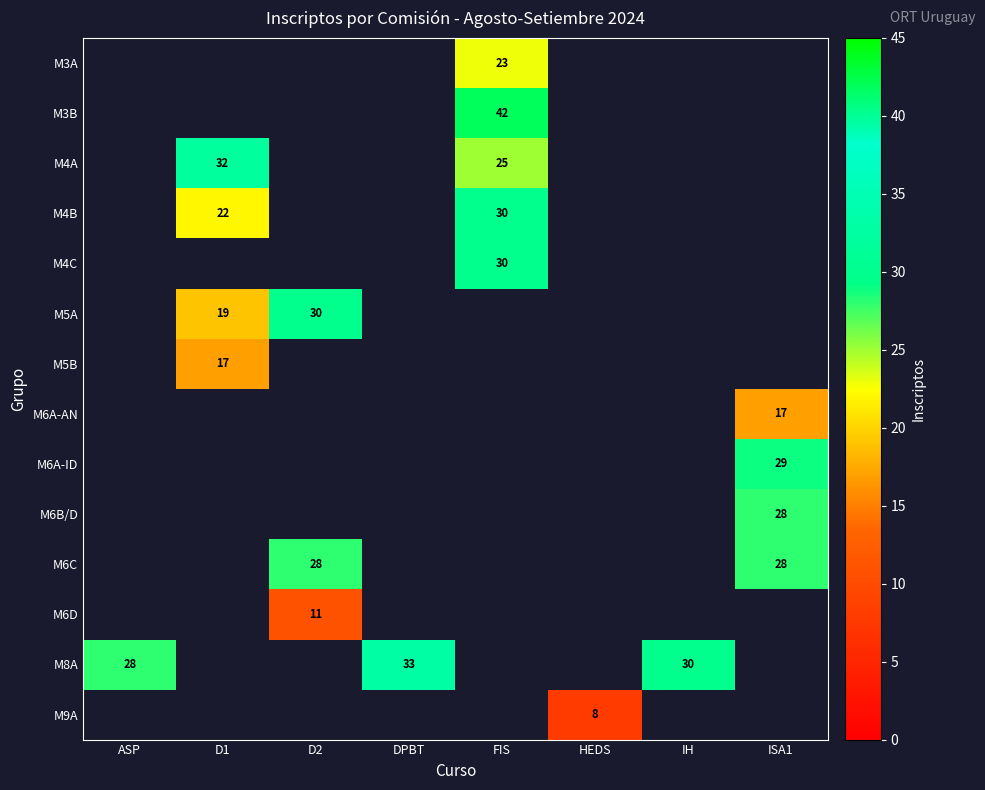

How many categories are shown in the chart?

8